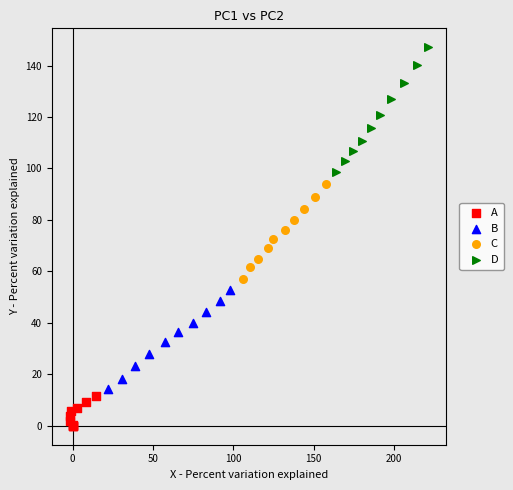

Which series contains the lowest Y value?

A